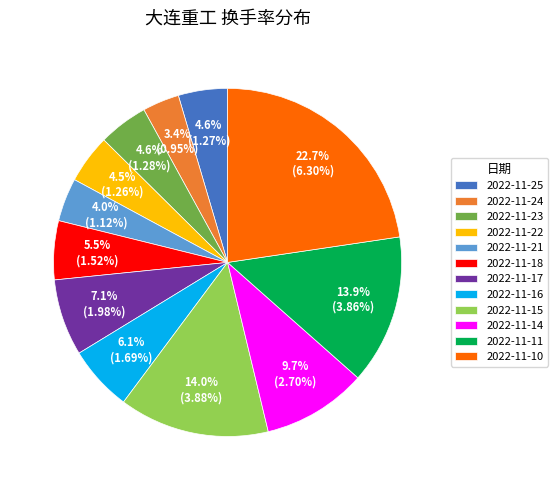

To the nearest percent, what is the average slice percentage?

8%